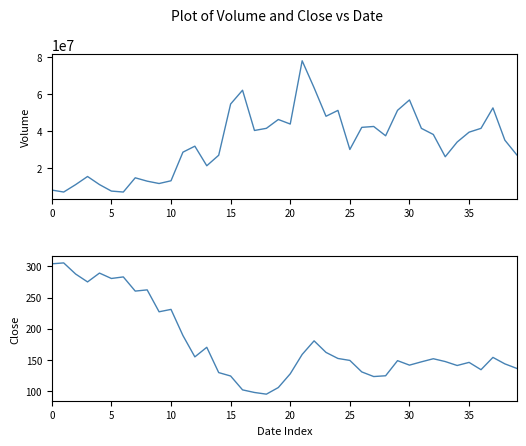

The value of Close at 10 is 100.8. True or false?

False